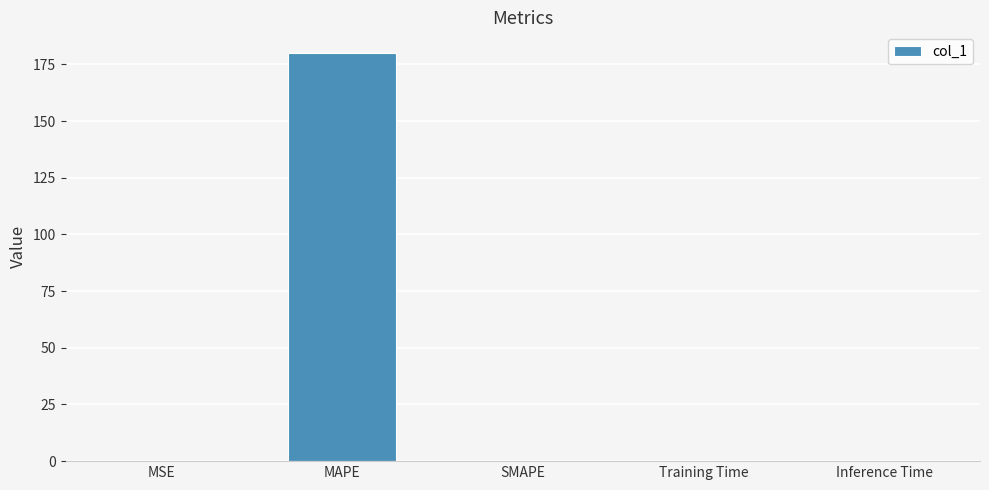

What is the average value?

36.0